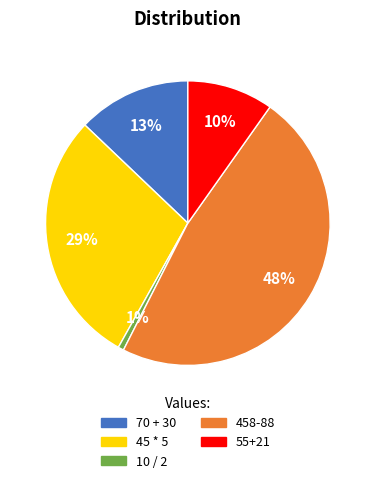

The 10 / 2 slice represents 11% of the pie. True or false?

False